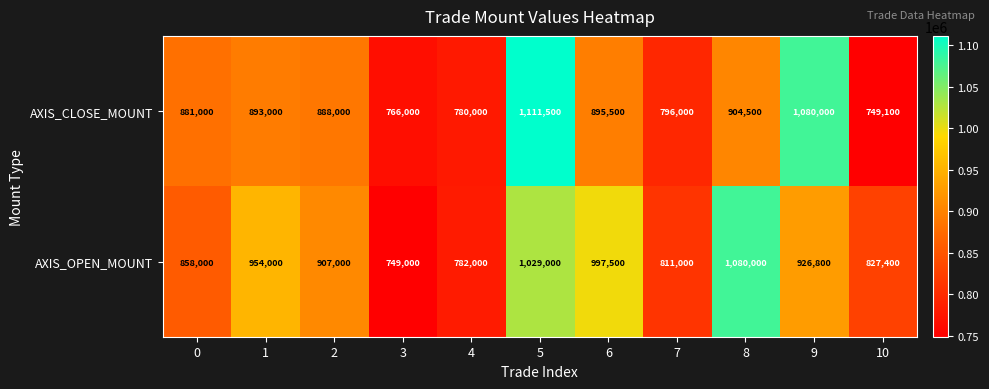

Reading left to right, what are all the values shown in this chart?

AXIS_CLOSE_MOUNT: 0=881000	1=893000	2=888000	3=766000	4=780000	5=1111500	6=895500	7=796000	8=904500	9=1080000	10=749100
AXIS_OPEN_MOUNT: 0=858000	1=954000	2=907000	3=749000	4=782000	5=1029000	6=997500	7=811000	8=1080000	9=926800	10=827400